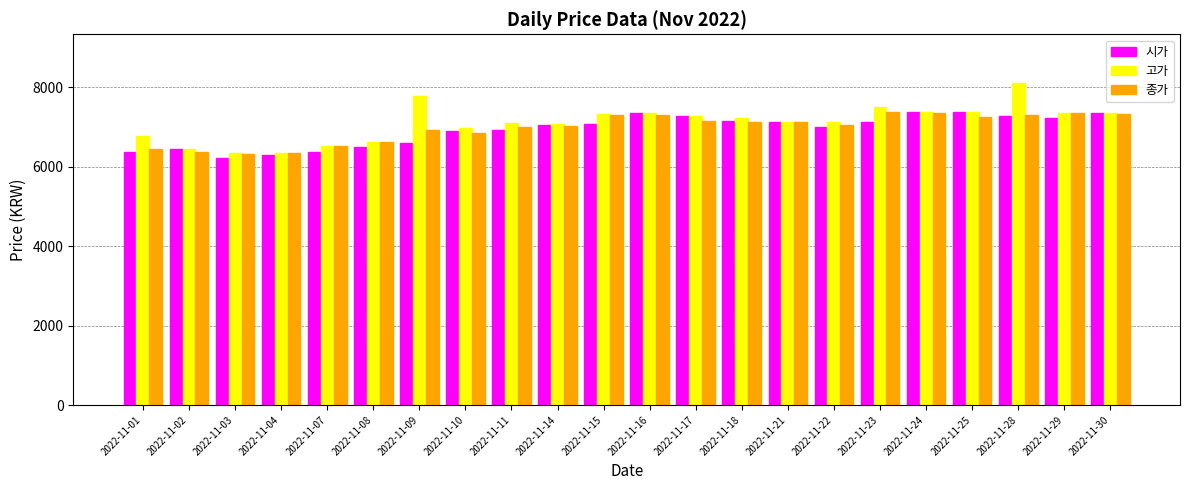

Which series has the widest spread of values?

고가